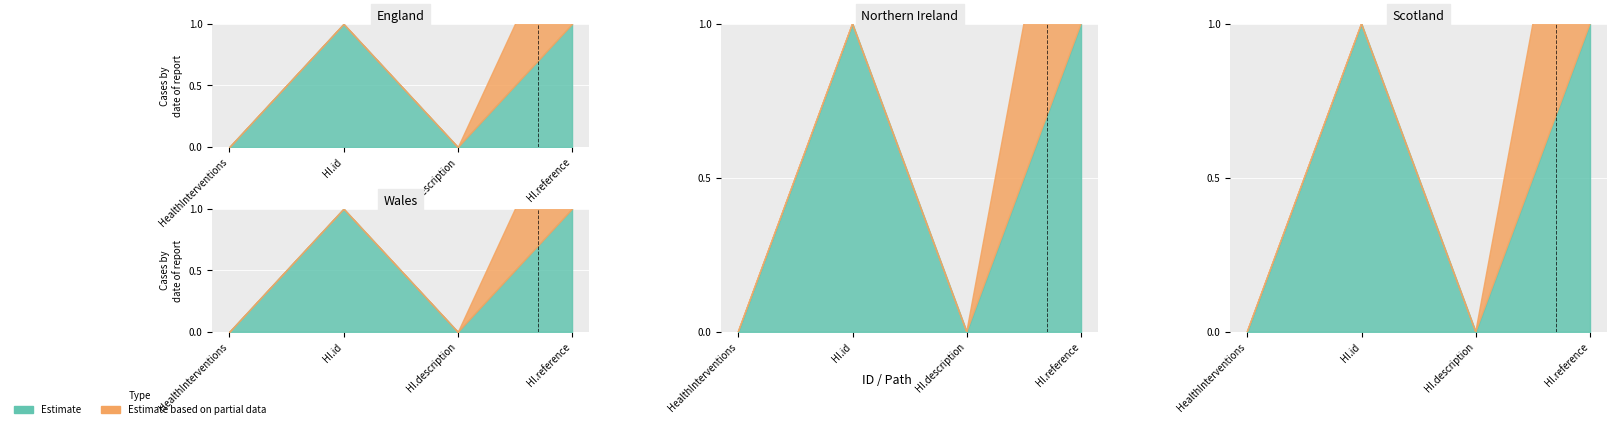

What is the approximate value of Estimate based on partial data at HealthInterventions.id?

1